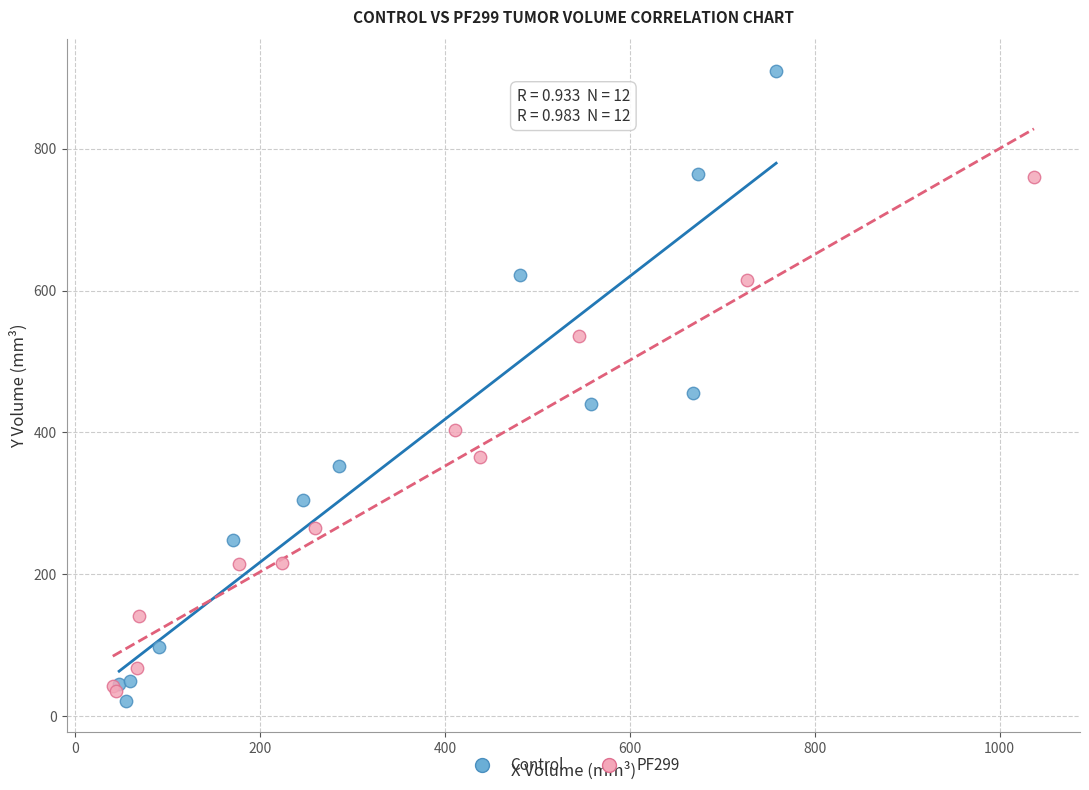

Which series has the widest spread of Y values?

Control